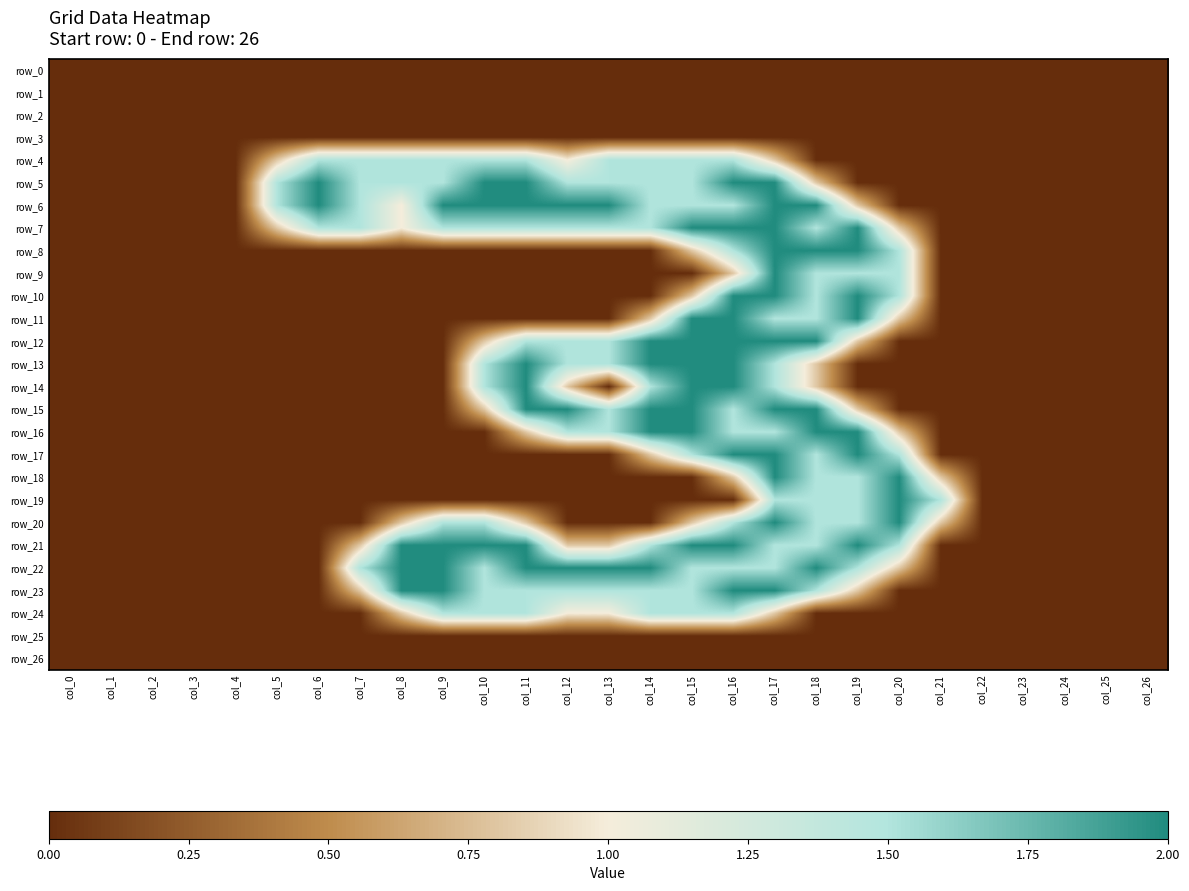

The row_26 series shows 0.0 at col_3. True or false?

True